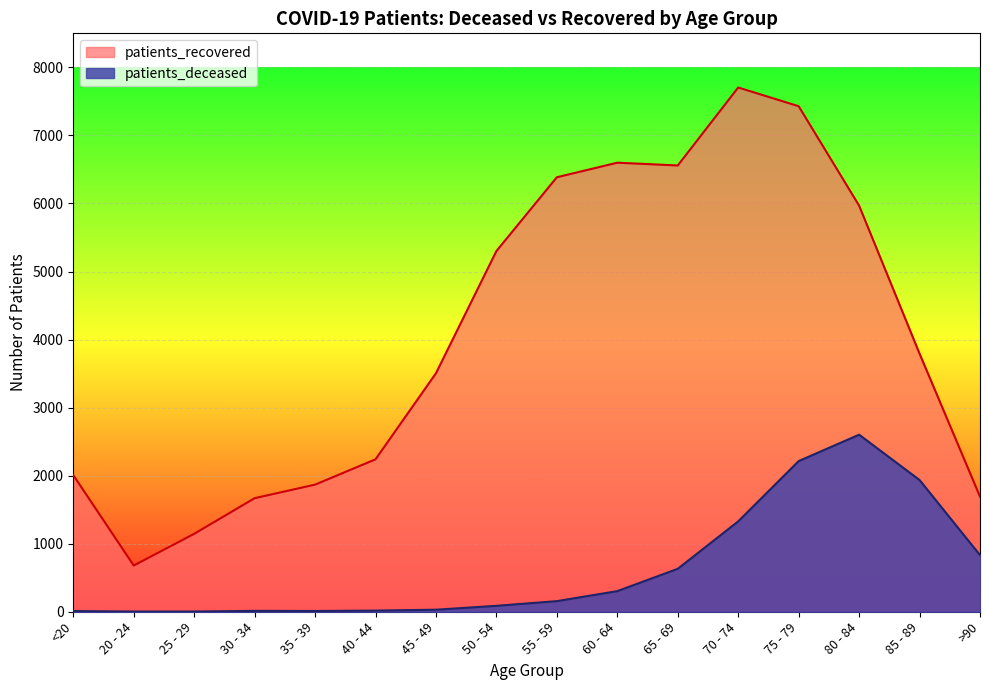

Which series has the widest spread of values?

patients_recovered